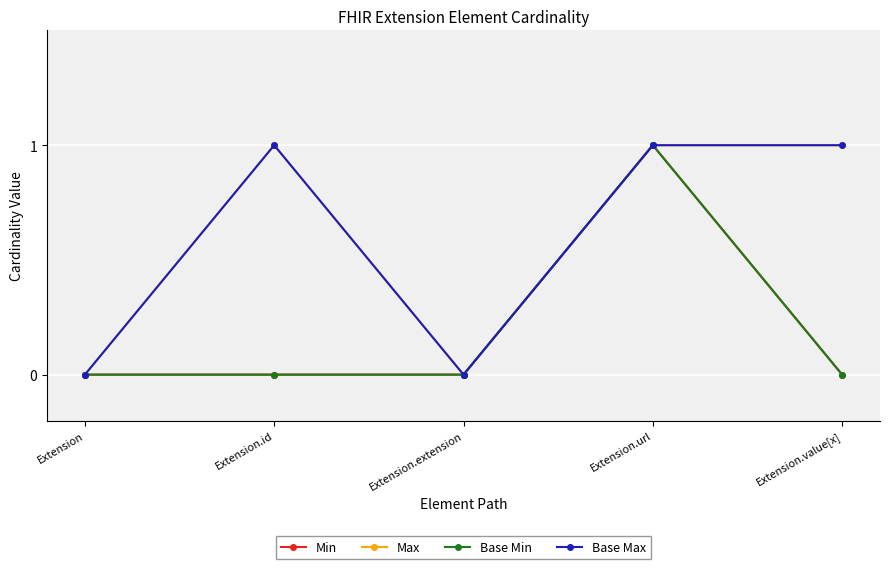

Which series has the largest range (max minus min)?

Min